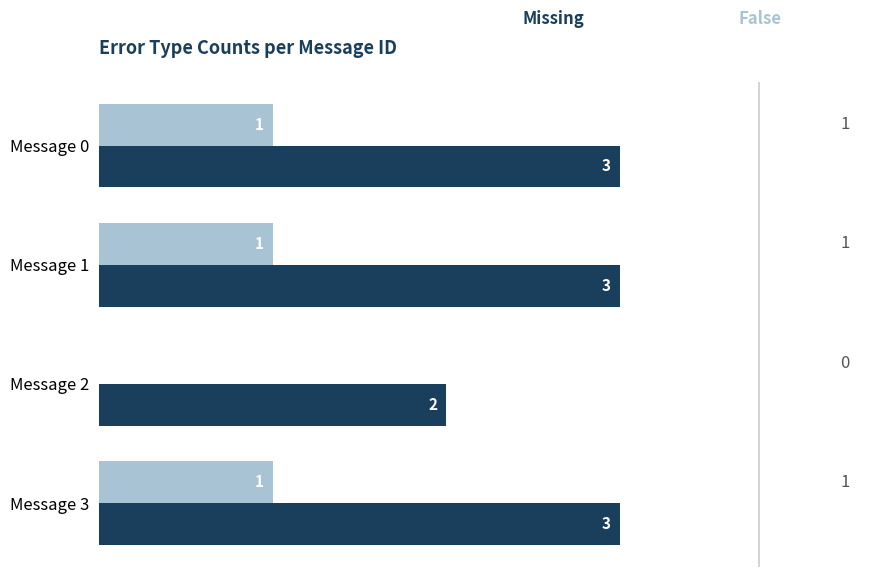

What is the greatest value displayed?

3